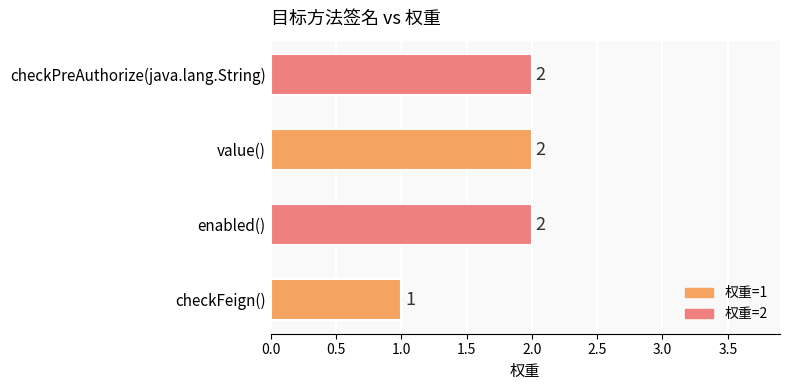

What is the greatest value displayed?

2